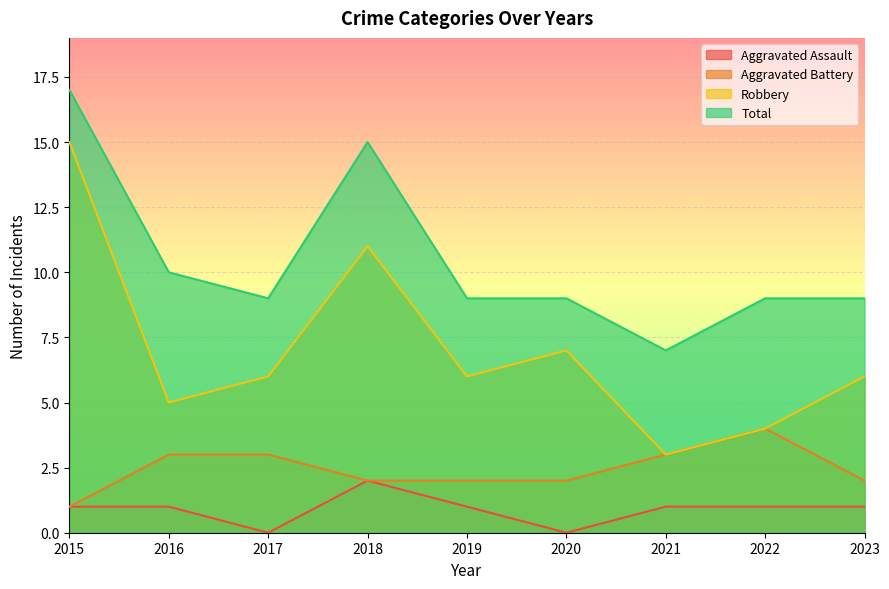

At which category does Aggravated Assault reach its first local valley?

2017